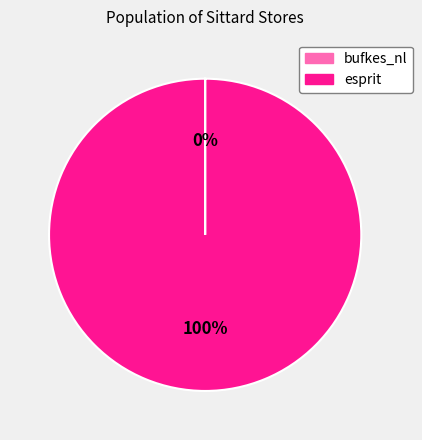

Which category has the biggest portion of the pie?

esprit